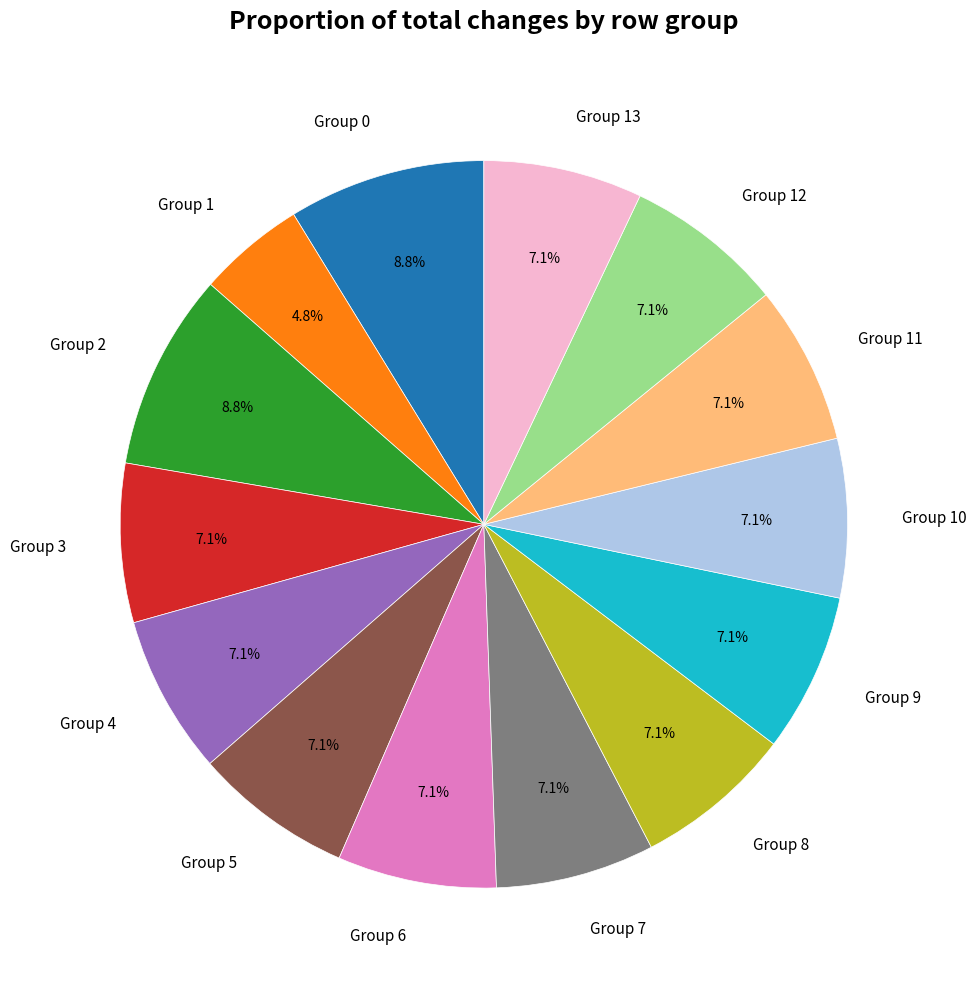

Does Group 10 represent more than half of the total?

No